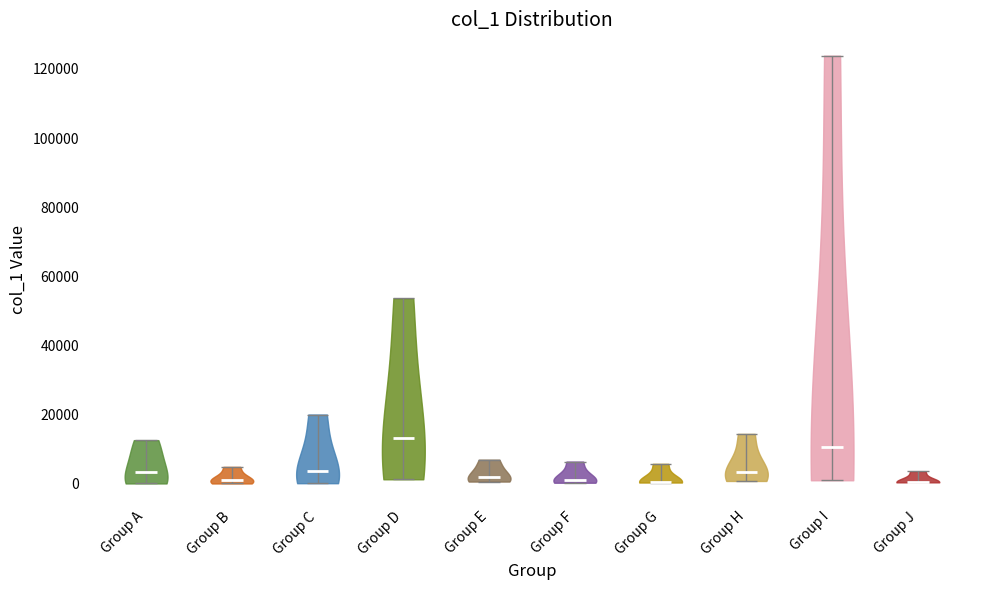

Reading left to right, read every violin against the y-axis: where its median line is, and the lowest and highest points it reaches. The values are not printed on the chart, so give them approximately, as read against the axis.

Group A: median line 4000, lowest point 0, highest point 12000
Group B: median line 0, lowest point 0, highest point 4000
Group C: median line 4000, lowest point 0, highest point 20000
Group D: median line 14000, lowest point 2000, highest point 54000
Group E: median line 2000, lowest point 0, highest point 6000
Group F: median line 2000, lowest point 0, highest point 6000
Group G: median line 0, lowest point 0, highest point 6000
Group H: median line 4000, lowest point 0, highest point 14000
Group I: median line 10000, lowest point 0, highest point 124000
Group J: median line 0, lowest point 0, highest point 4000